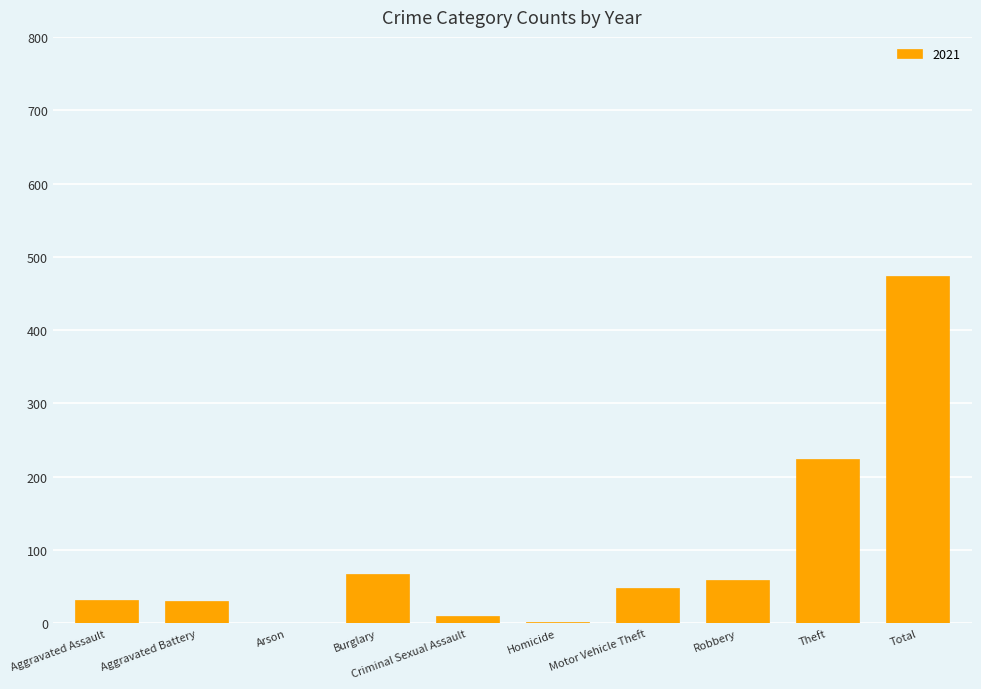

The chart shows a value of -167 at Arson. True or false?

False